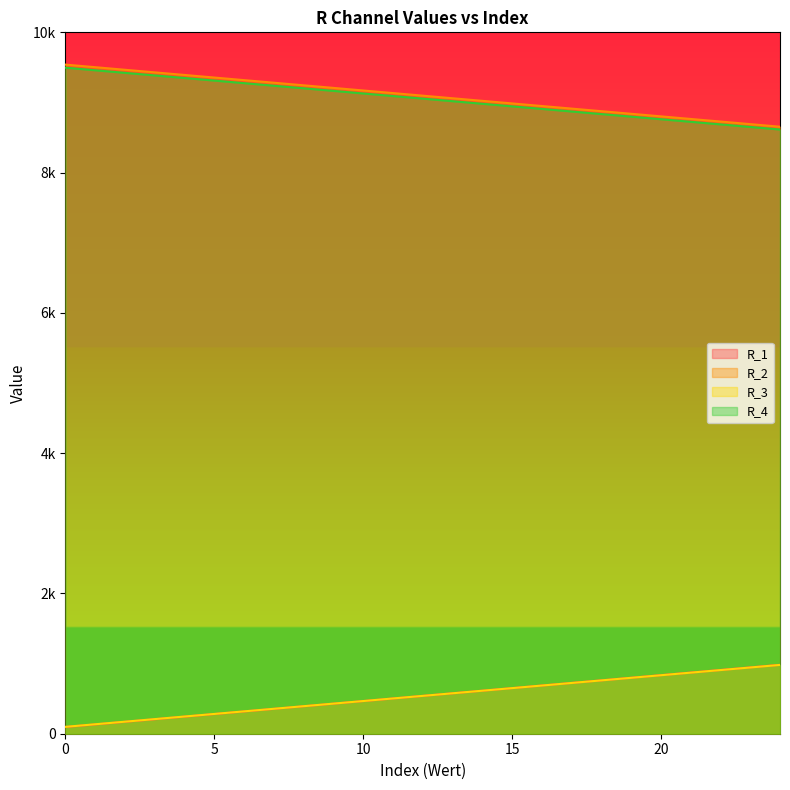

True or false: R_4 and R_3 intersect in this chart.

False